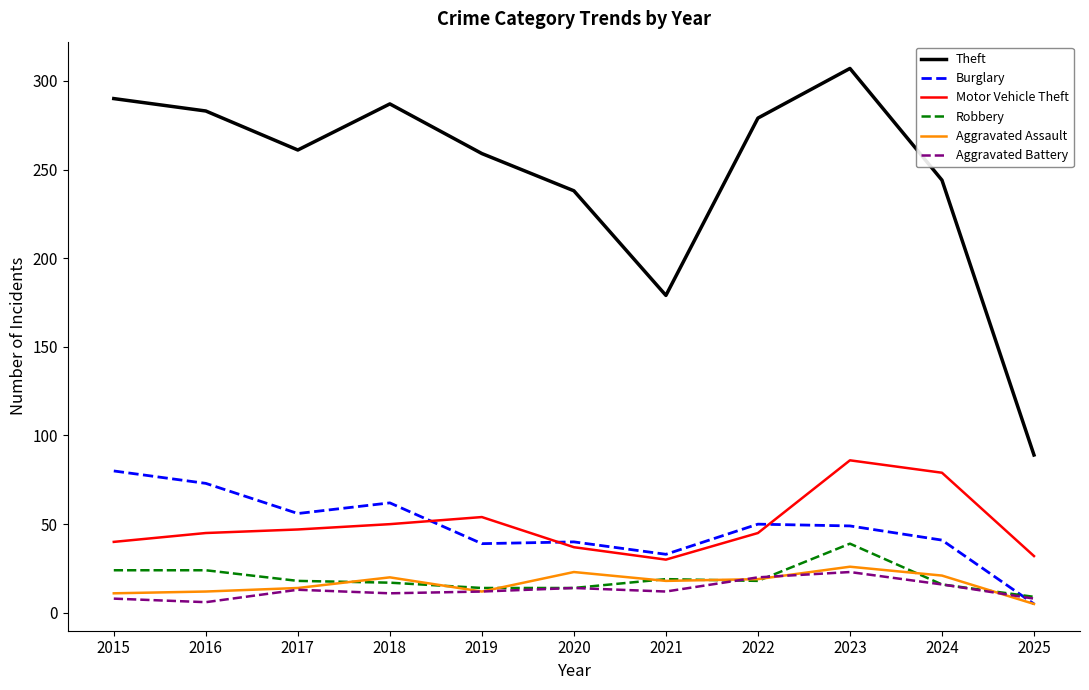

Where do Motor Vehicle Theft and Burglary first cross each other?

2018 and 2019